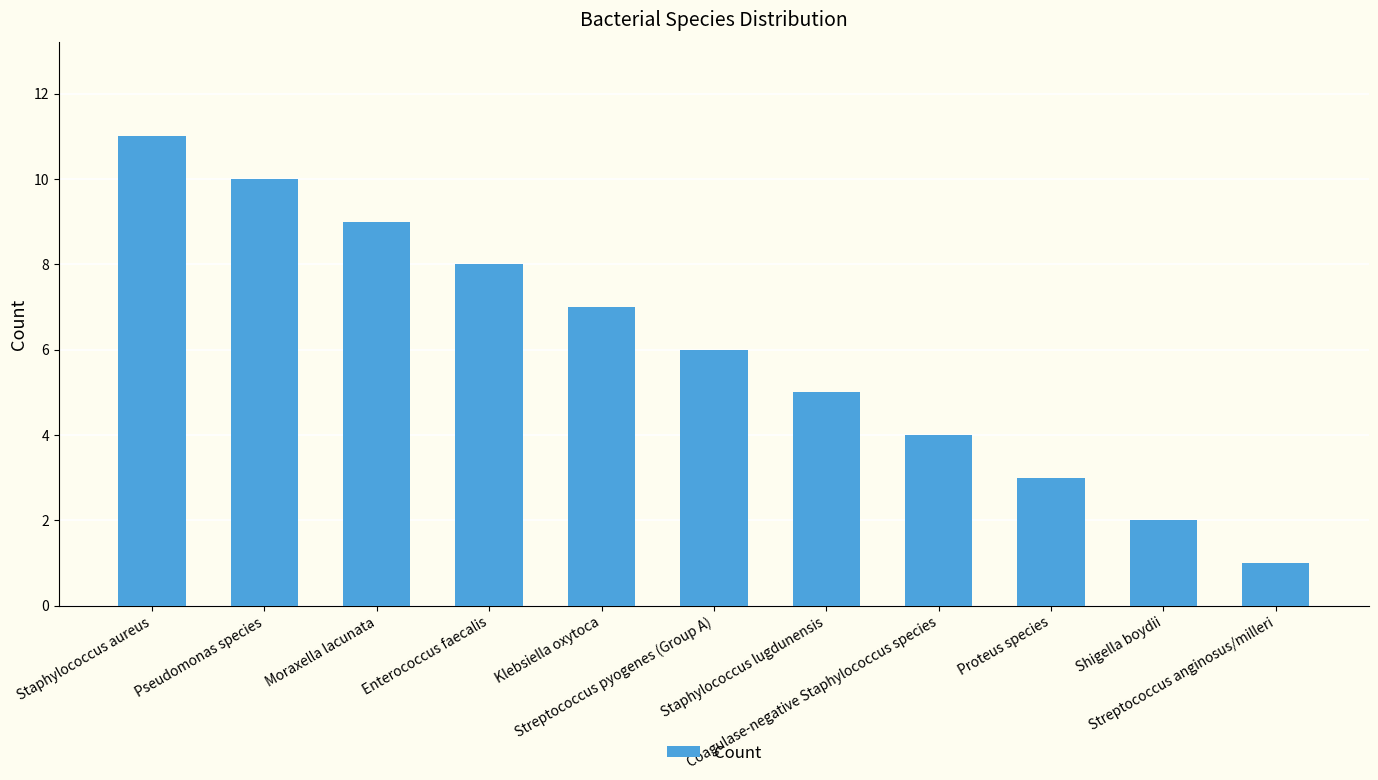

What is the difference between the maximum and minimum values?

10